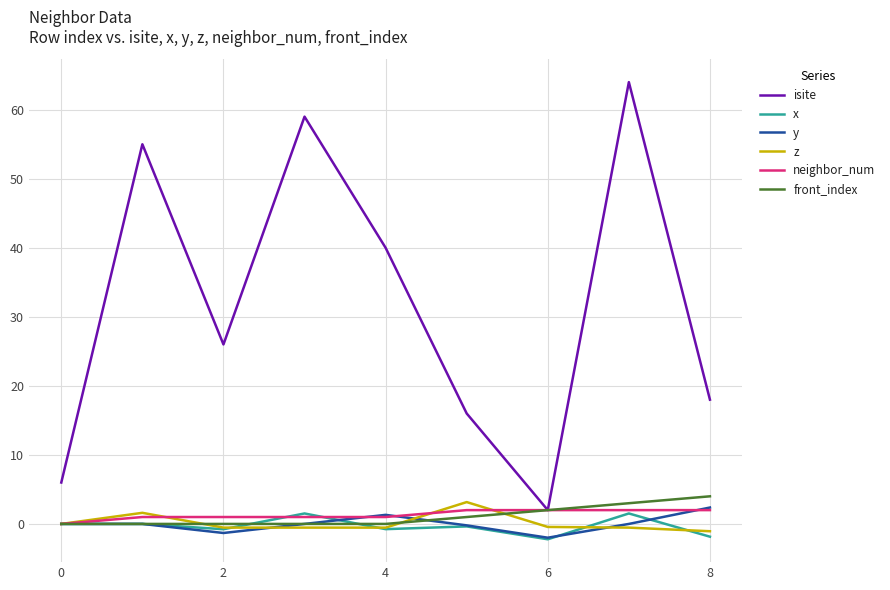

How many values in the isite series are below 26?

4